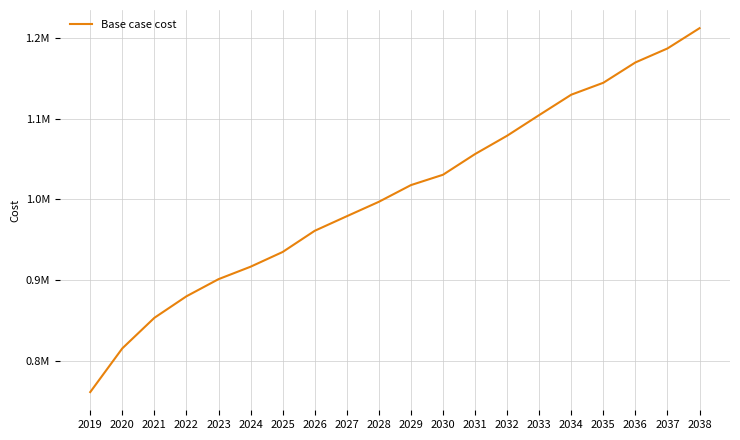

Does the chart have visible grid lines?

Yes